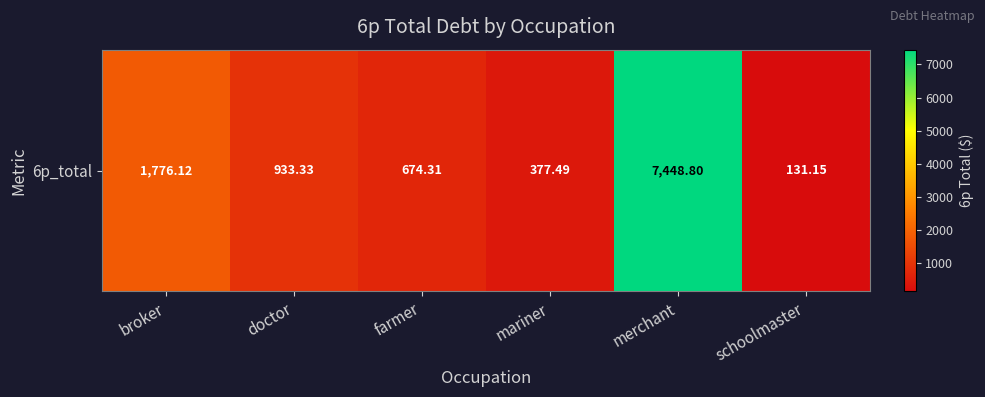

At which label does the data first exceed 933?

broker